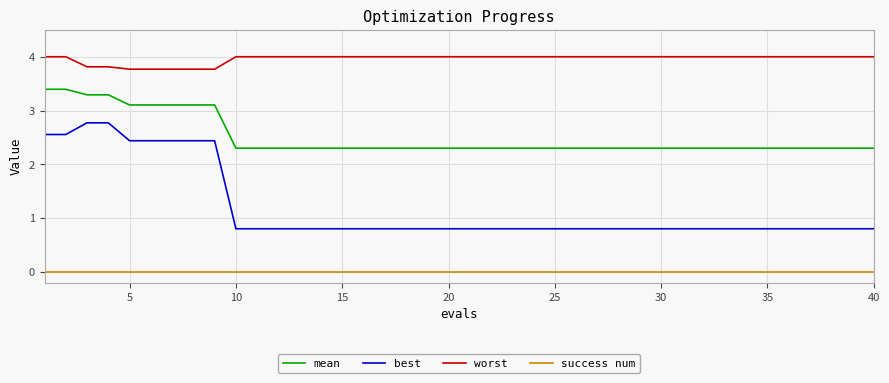

Reading right to left, extract all data points from this chart.

mean: 2.3	2.3	2.3	2.3	2.3	2.3	2.3	2.3	2.3	2.3	2.3	2.3	2.3	2.3	2.3	2.3	2.3	2.3	2.3	2.3	2.3	2.3	2.3	2.3	2.3	2.3	2.3	2.3	2.3	2.3	2.3	3.1	3.1	3.1	3.1	3.1	3.3	3.3	3.4	3.4
best: 0.8	0.8	0.8	0.8	0.8	0.8	0.8	0.8	0.8	0.8	0.8	0.8	0.8	0.8	0.8	0.8	0.8	0.8	0.8	0.8	0.8	0.8	0.8	0.8	0.8	0.8	0.8	0.8	0.8	0.8	0.8	2.4	2.4	2.4	2.4	2.4	2.8	2.8	2.6	2.6
worst: 4.0	4.0	4.0	4.0	4.0	4.0	4.0	4.0	4.0	4.0	4.0	4.0	4.0	4.0	4.0	4.0	4.0	4.0	4.0	4.0	4.0	4.0	4.0	4.0	4.0	4.0	4.0	4.0	4.0	4.0	4.0	3.8	3.8	3.8	3.8	3.8	3.8	3.8	4.0	4.0
success num: 0.0	0.0	0.0	0.0	0.0	0.0	0.0	0.0	0.0	0.0	0.0	0.0	0.0	0.0	0.0	0.0	0.0	0.0	0.0	0.0	0.0	0.0	0.0	0.0	0.0	0.0	0.0	0.0	0.0	0.0	0.0	0.0	0.0	0.0	0.0	0.0	0.0	0.0	0.0	0.0